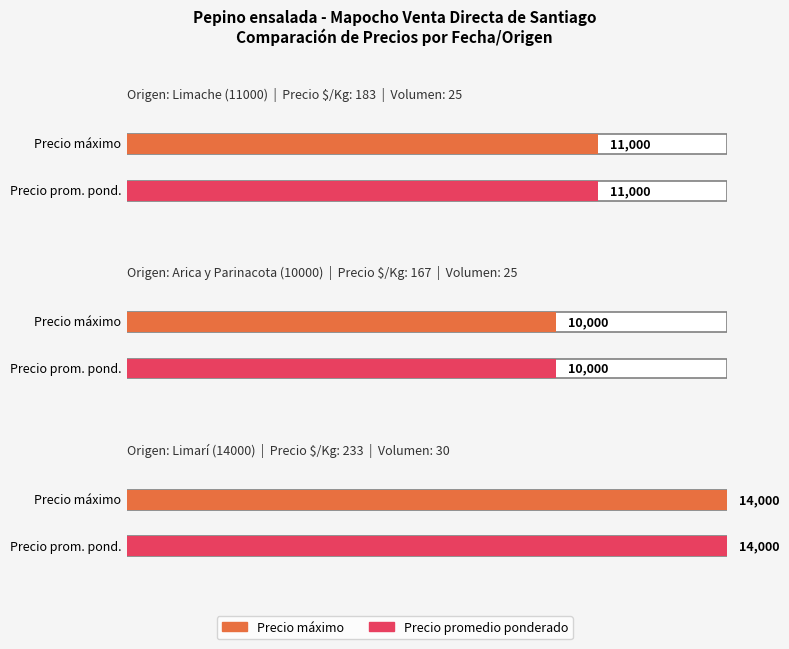

The Volumen series shows 25 at 11000. True or false?

True